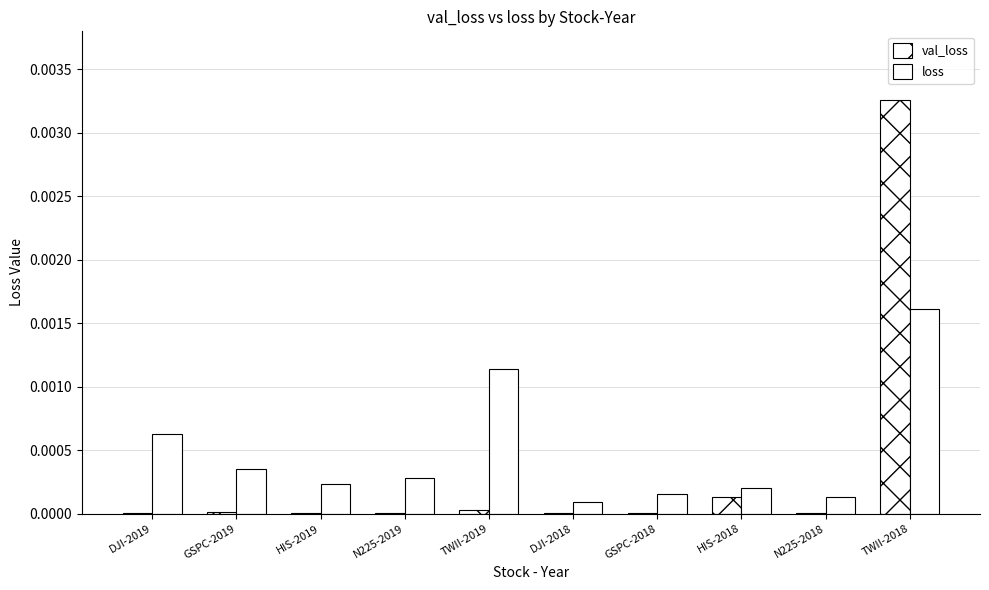

At which category is the sum across all series the highest?

TWII-2018